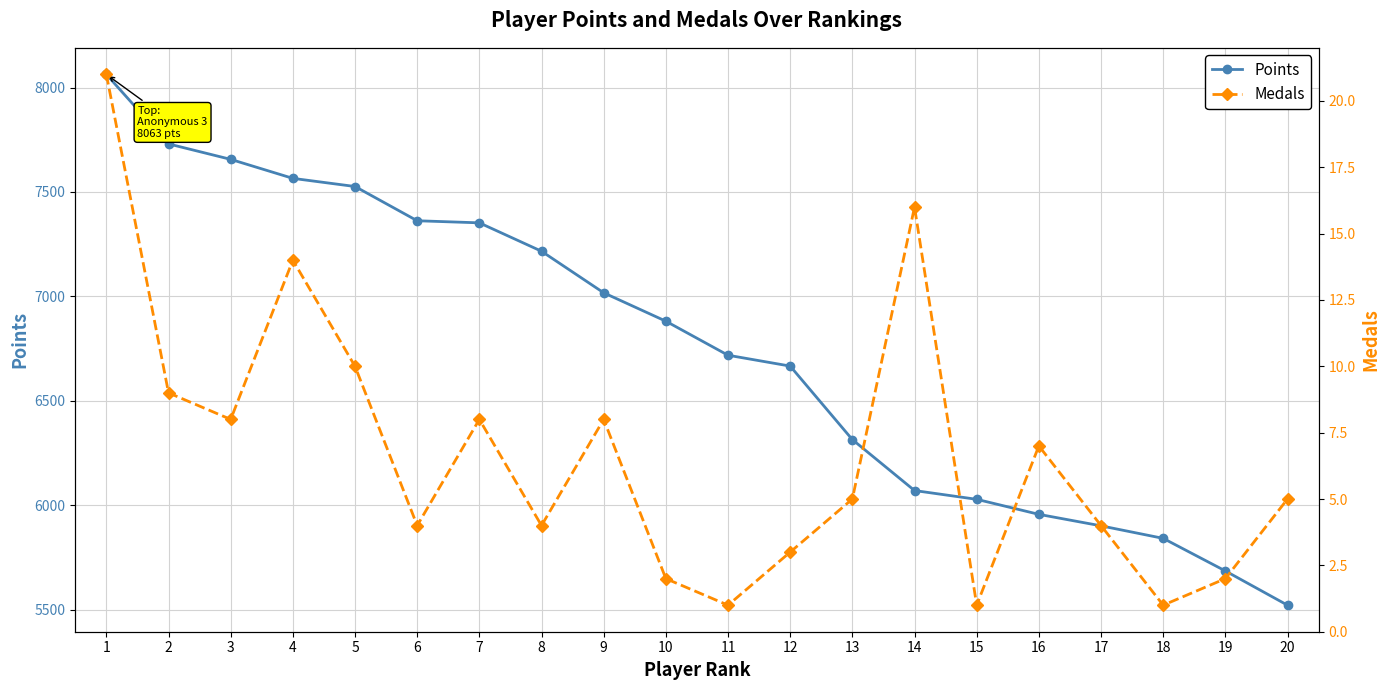

Reading left to right, what are all the values shown in this chart?

Points: 1=8063	2=7730	3=7656	4=7565	5=7526	6=7362	7=7352	8=7216	9=7017	10=6881	11=6718	12=6666	13=6314	14=6070	15=6028	16=5956	17=5901	18=5841	19=5685	20=5521
Medals: 1=21	2=9	3=8	4=14	5=10	6=4	7=8	8=4	9=8	10=2	11=1	12=3	13=5	14=16	15=1	16=7	17=4	18=1	19=2	20=5